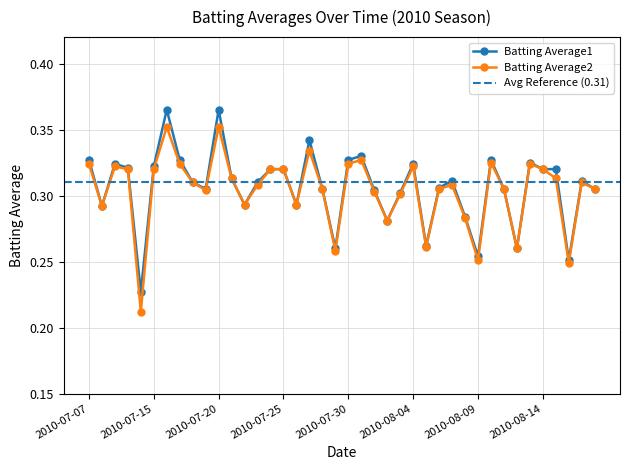

True or false: Batting Average2 has more than 1 points higher than both neighbors.

True